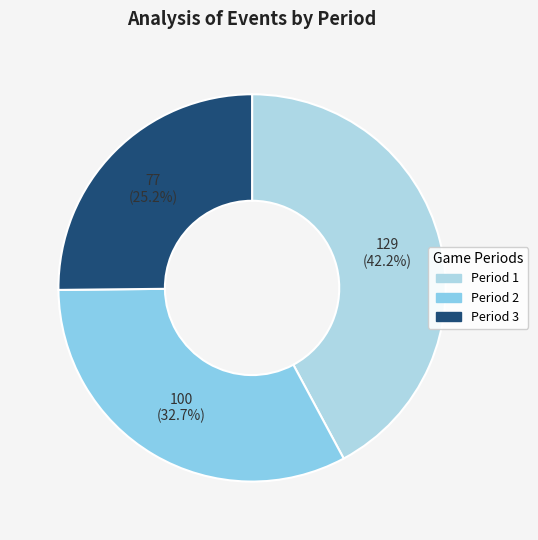

Approximately how many times larger is the value at Period 1 compared to Period 3?

1.7